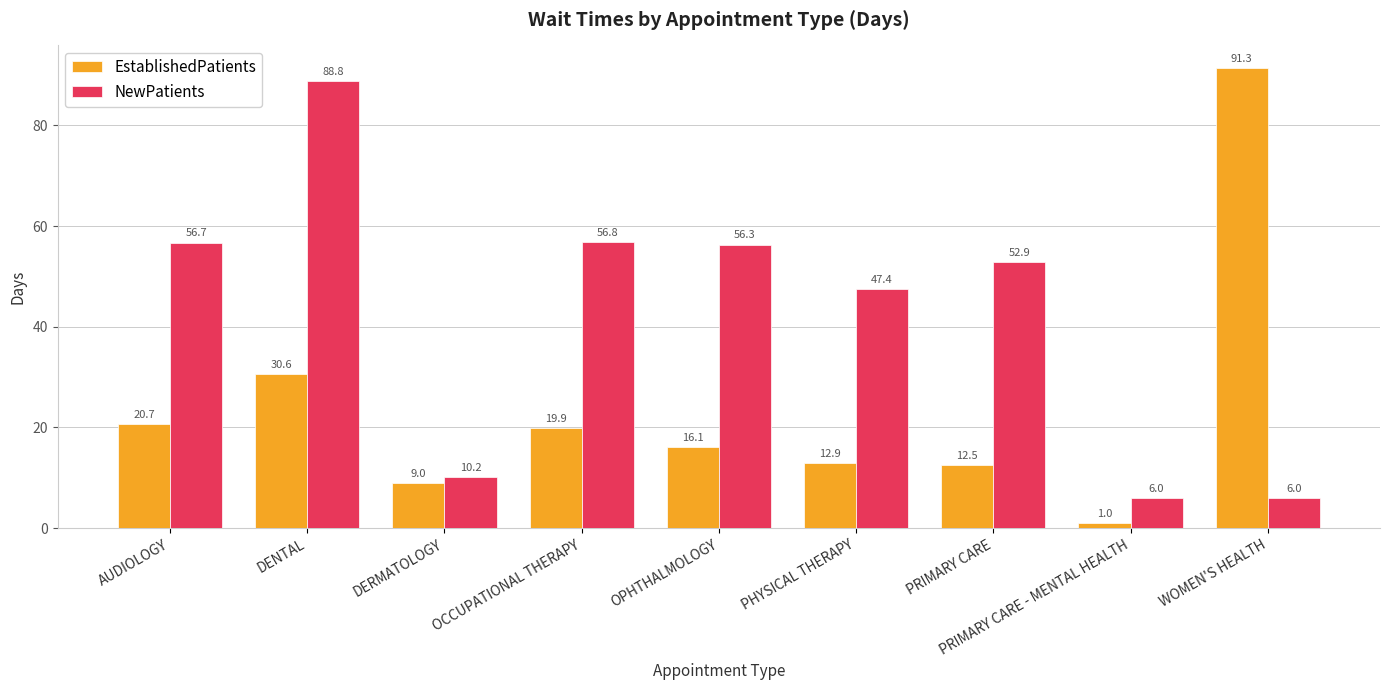

The value of EstablishedPatients at OPHTHALMOLOGY is 16.1. True or false?

True